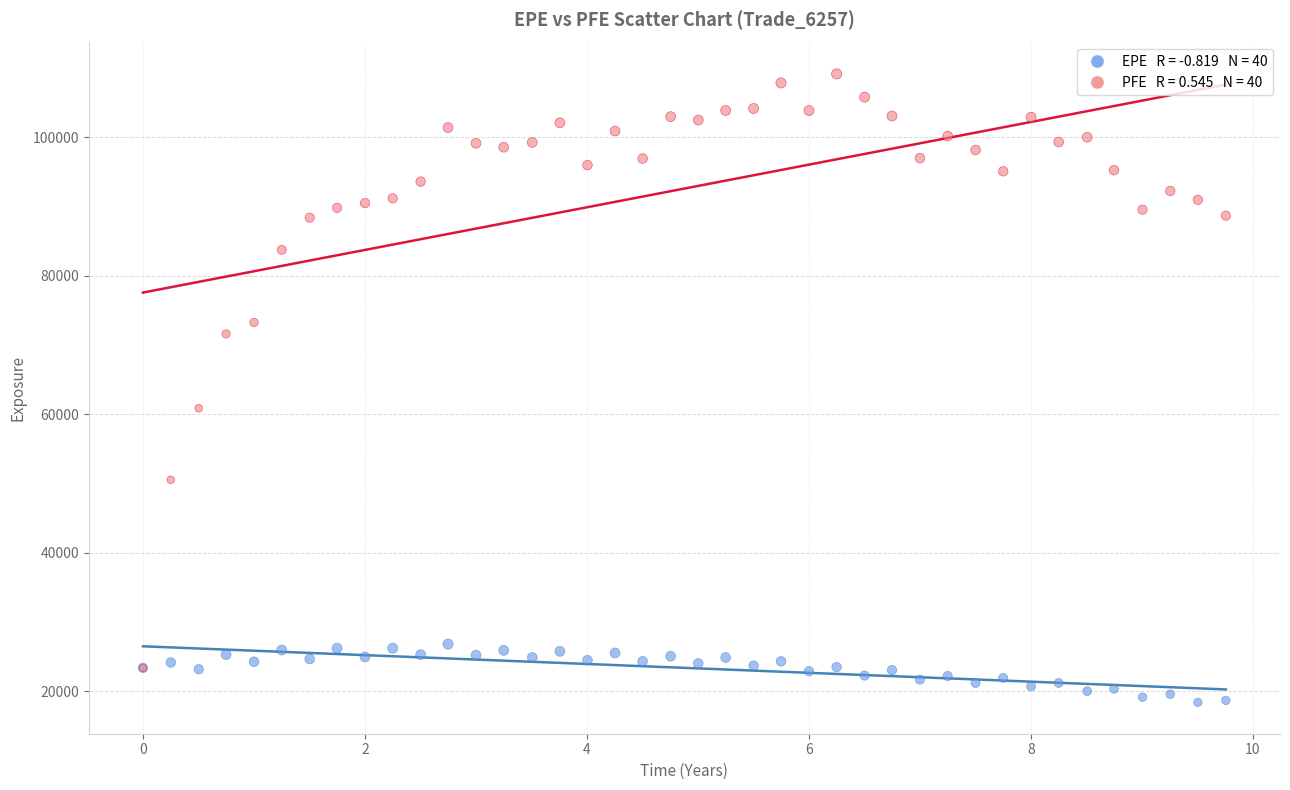

Across all series, what Y value is closest to 63777?

60868.1